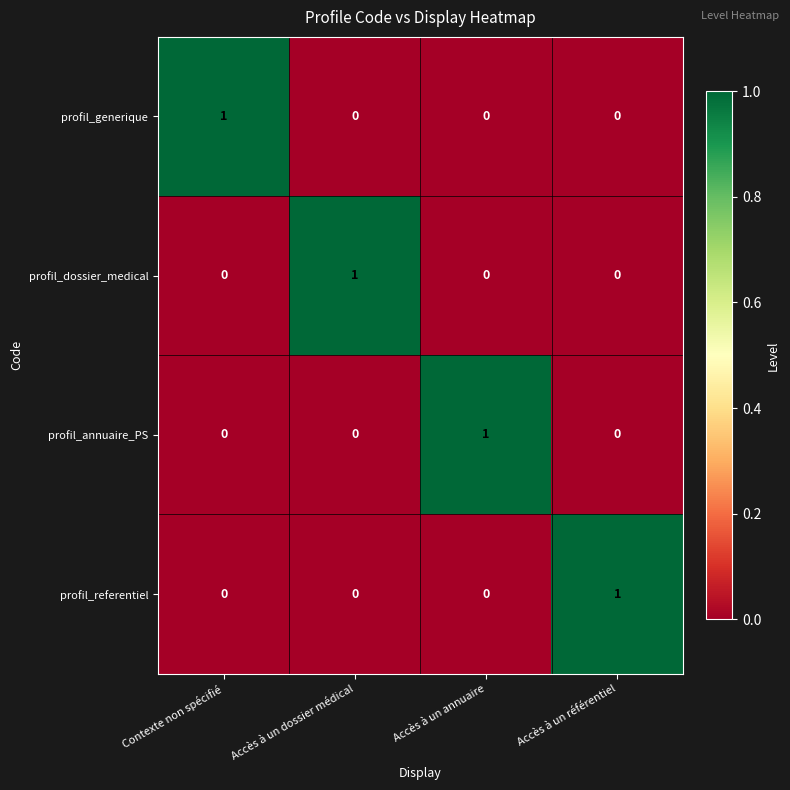

At which label does profil_generique reach its peak?

Contexte non spécifié